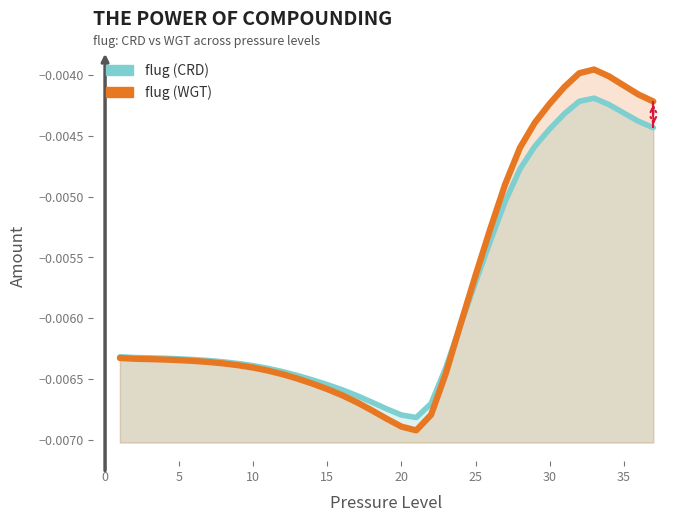

The flug (WGT) series shows -0.0 at 5. True or false?

True